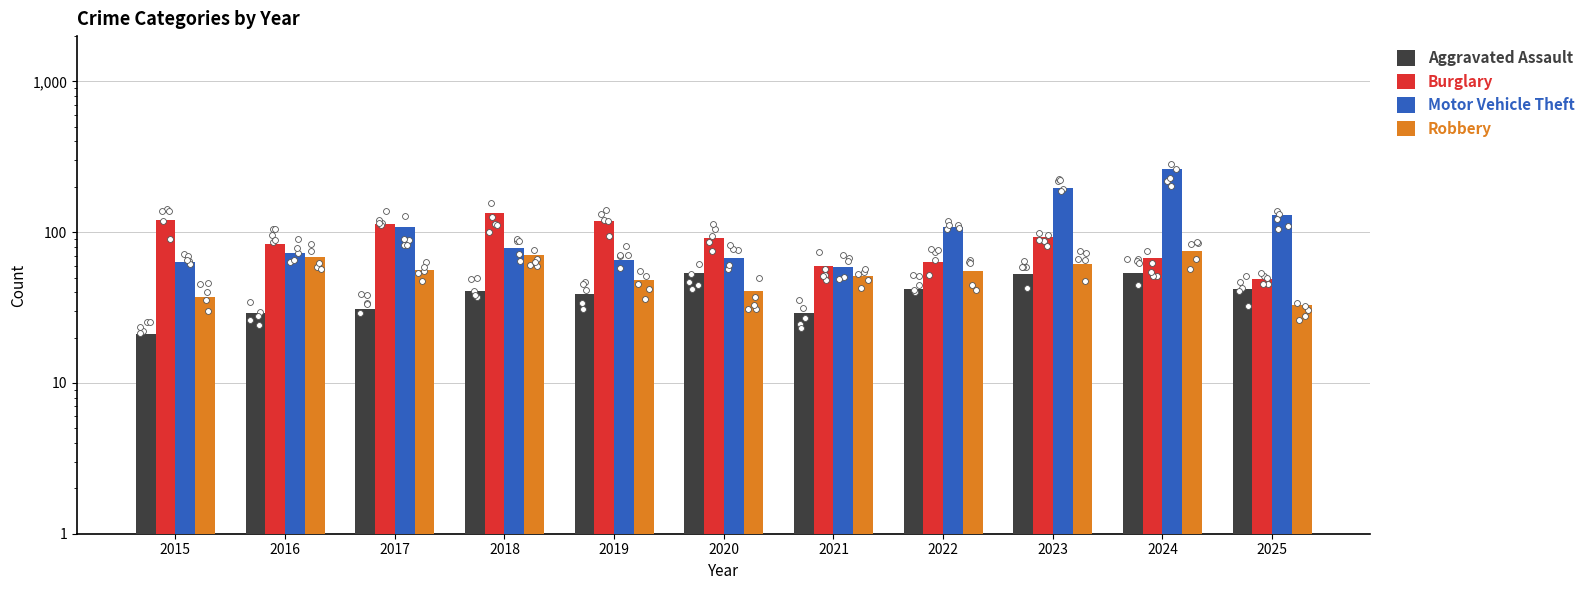

Which series has the widest spread of Y values?

Motor Vehicle Theft